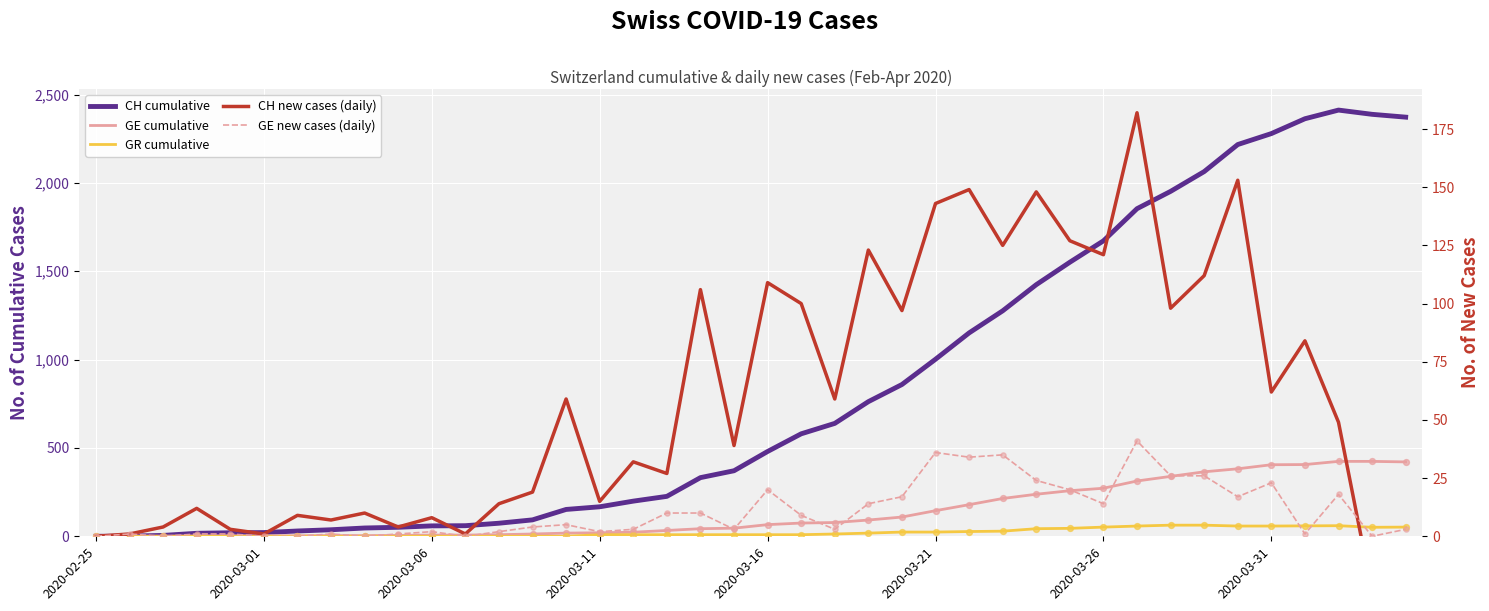

What are all the series names shown in the legend?

CH cumulative, GE cumulative, GR cumulative, CH new cases (daily), GE new cases (daily)